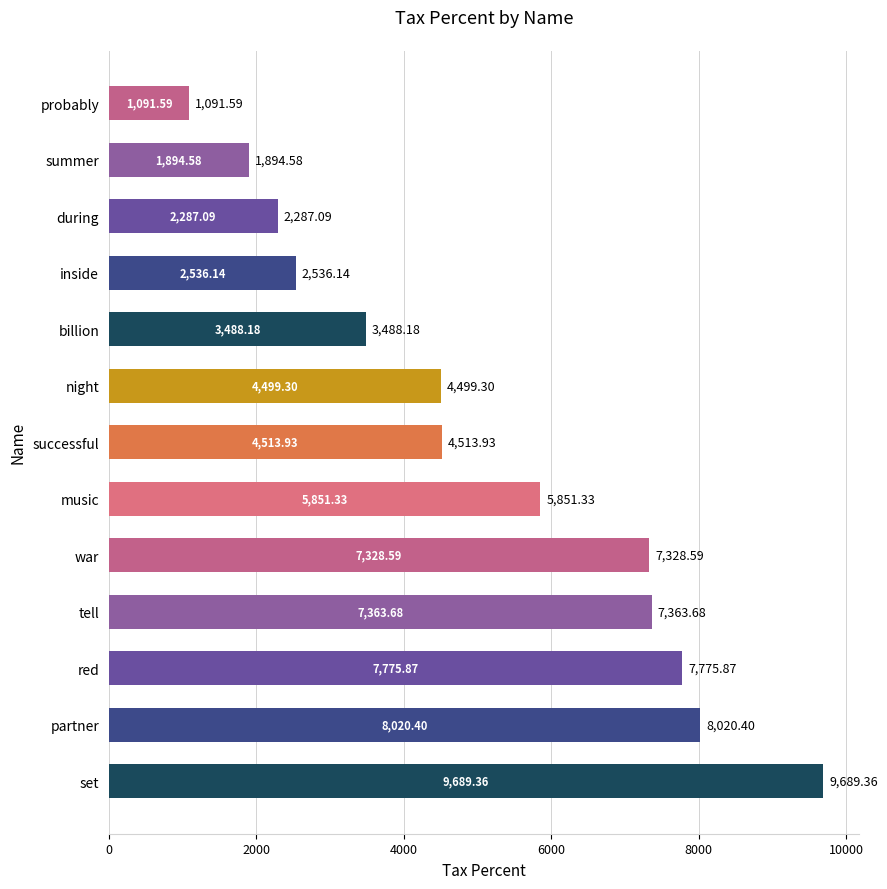

What is the minimum value shown in the chart?

1091.6